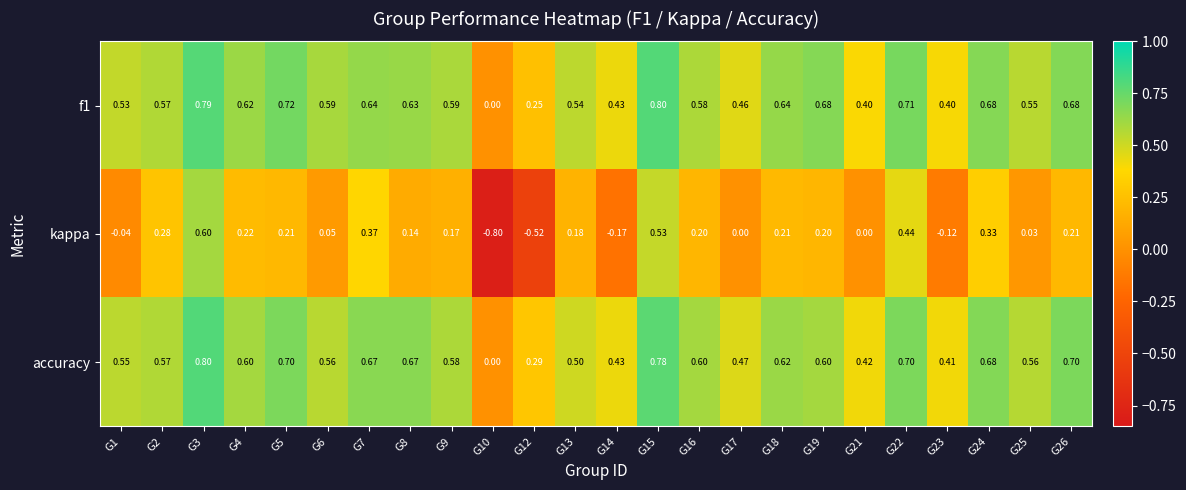

Which series has the largest range (max minus min)?

kappa